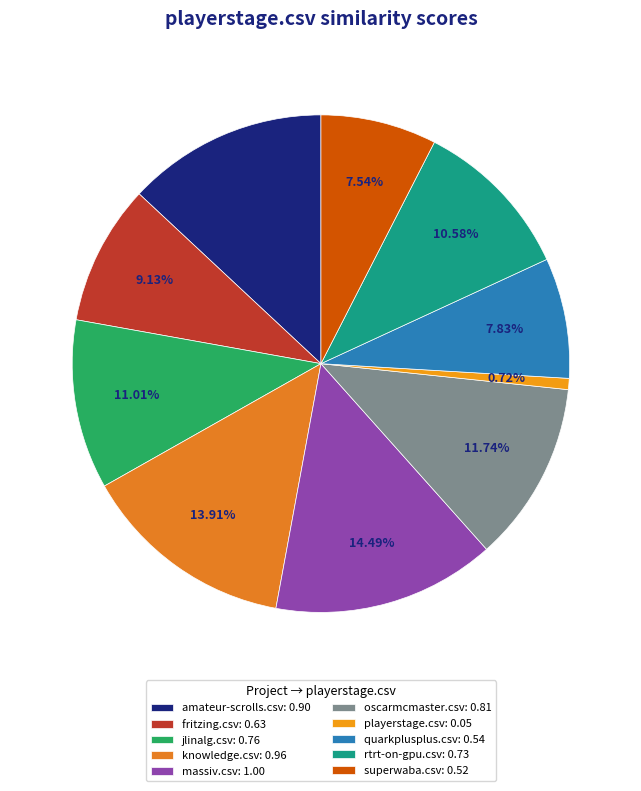

How many slices are in this pie chart?

10